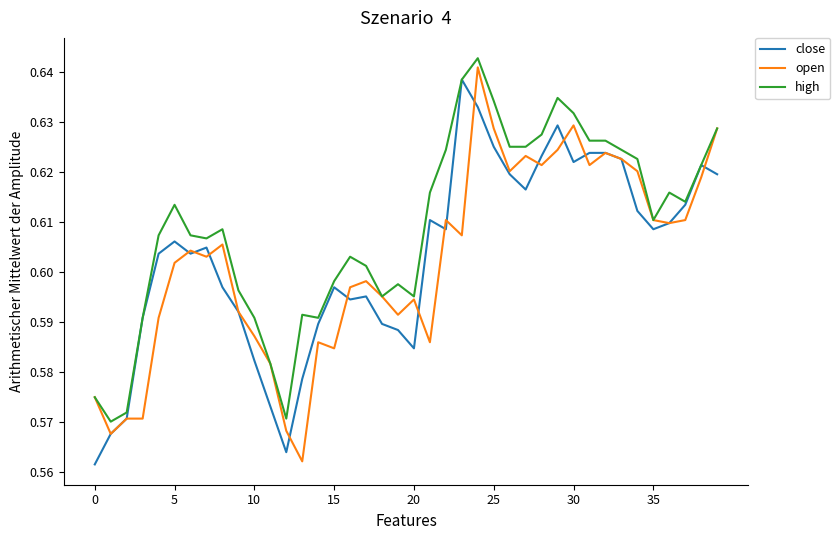

Which series has the largest total across all categories?

high